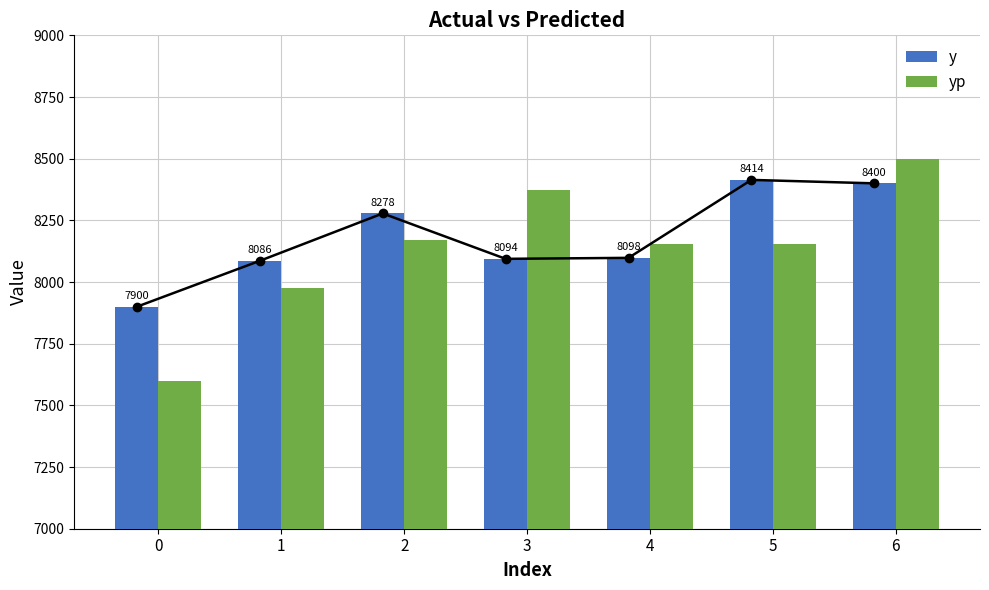

Which series has the largest total across all categories?

y